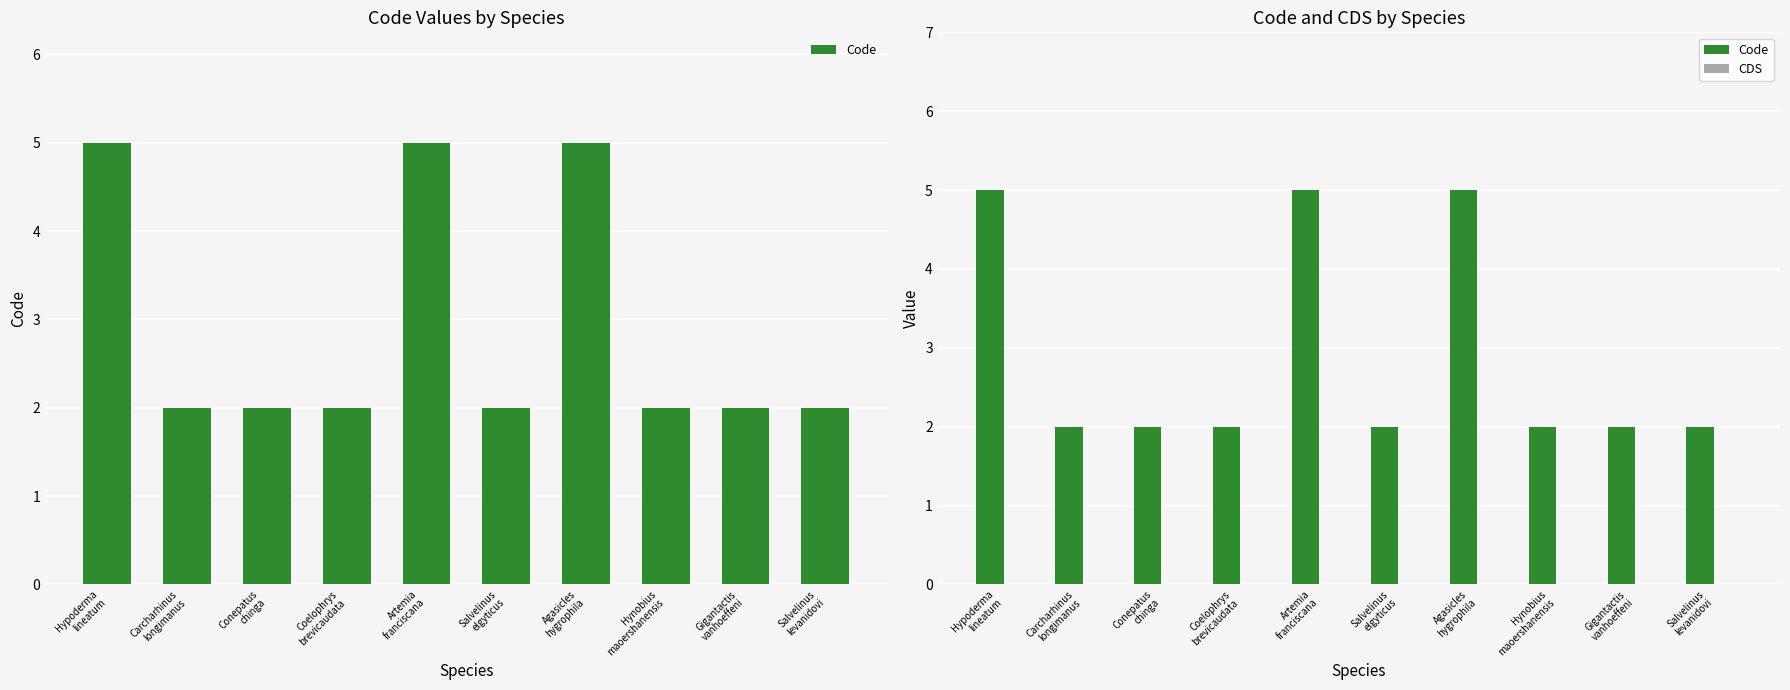

Is the value of CDS at Gigantactis
vanhoeffeni greater than the value of Code at Coelophrys
brevicaudata?

No